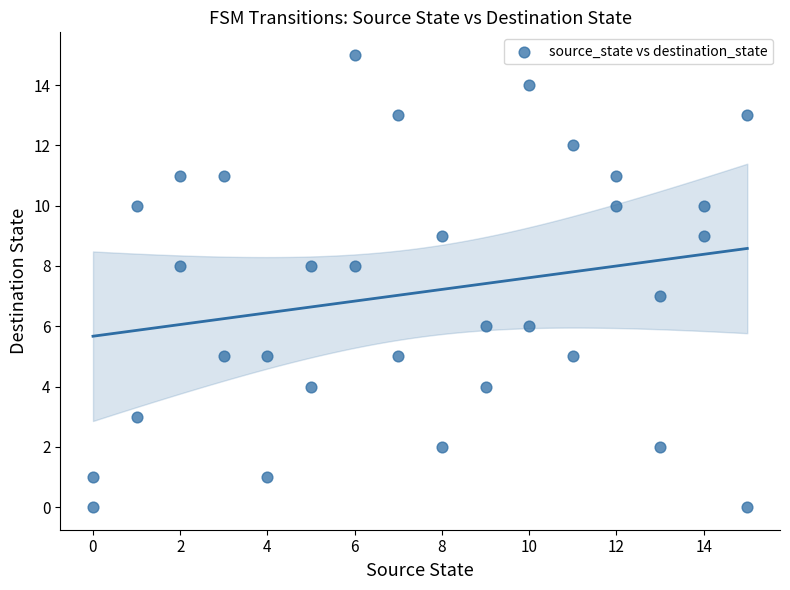

What is the range of Y values (max minus min)?

15